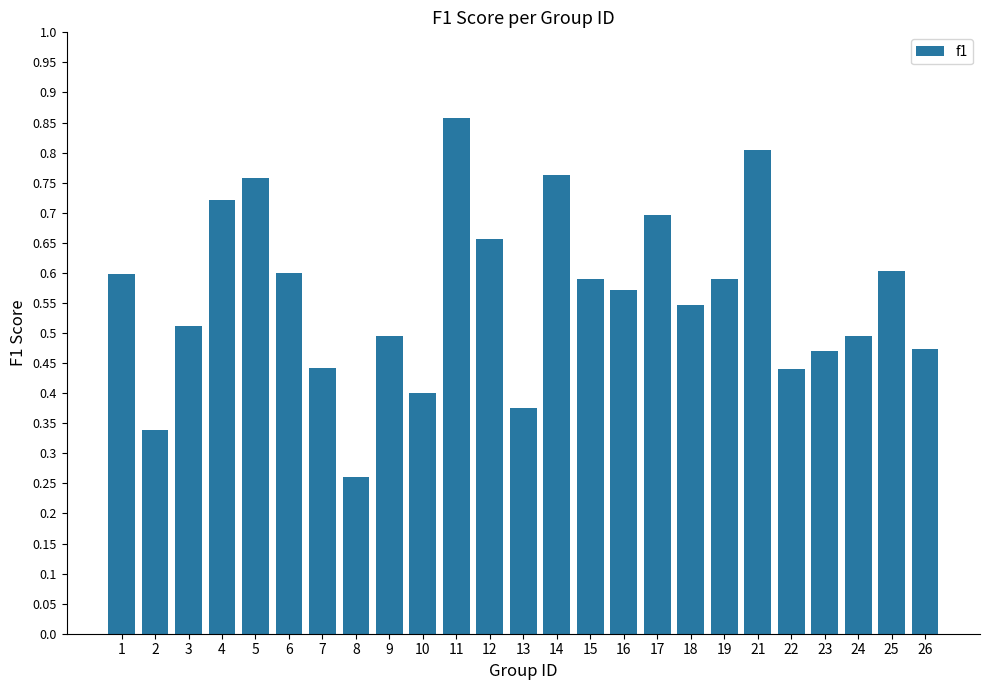

The chart shows a value of 0.5 at 24. True or false?

True